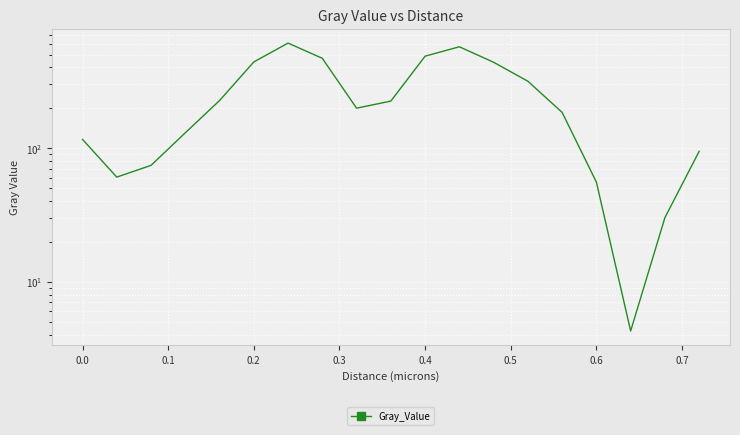

Reading left to right, extract all data points from this chart.

116.0	60.6	74.2	129.9	226.4	440.1	608.8	468.4	198.5	224.3	486.0	571.3	437.6	315.7	184.6	55.6	4.3	30.2	94.5